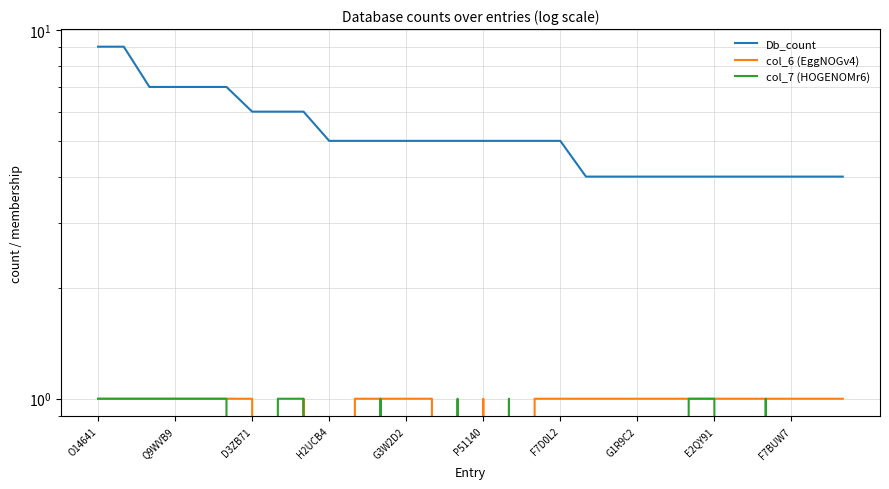

At which category is the sum across all series the highest?

O14641